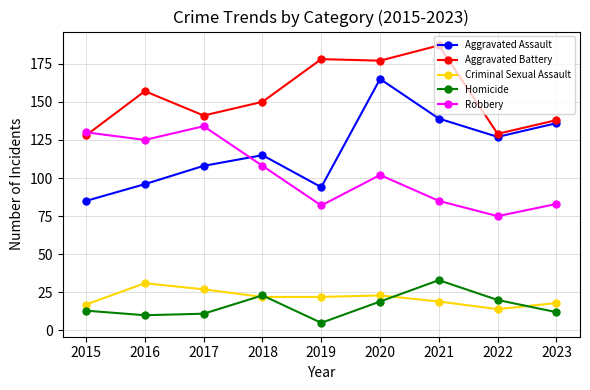

How many intersections are there between Robbery and Aggravated Assault?

1